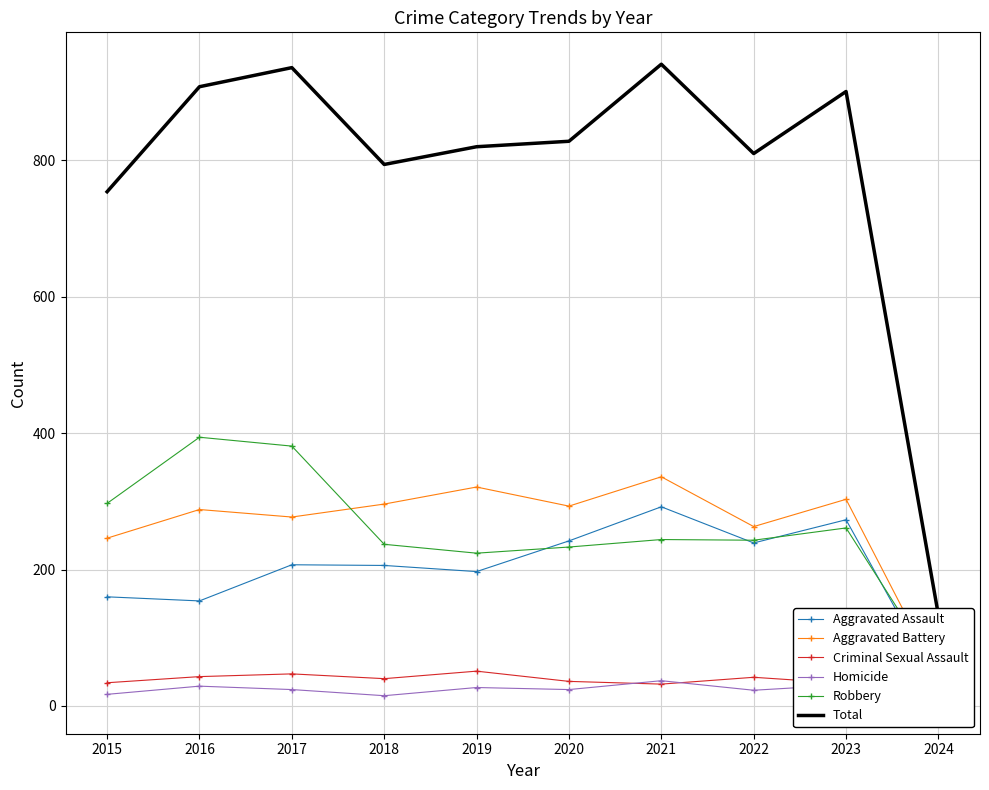

What value does the Criminal Sexual Assault series have at 2018?

40